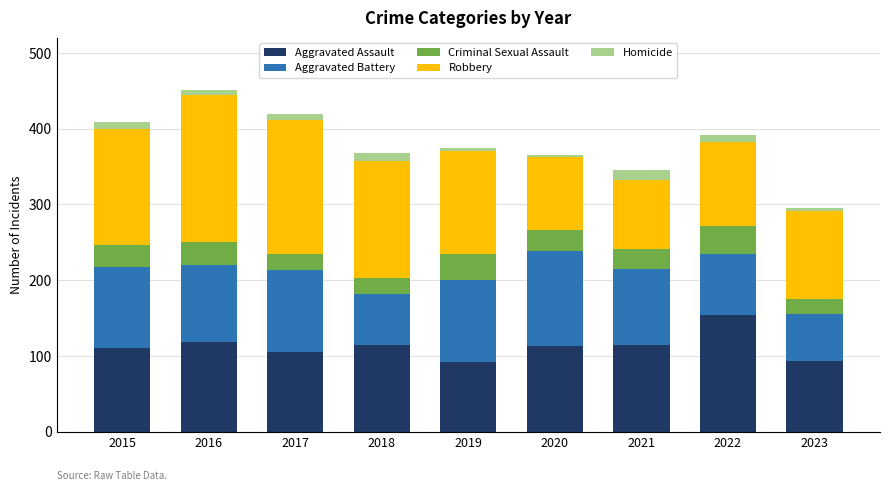

What is the maximum value for Aggravated Assault?

154